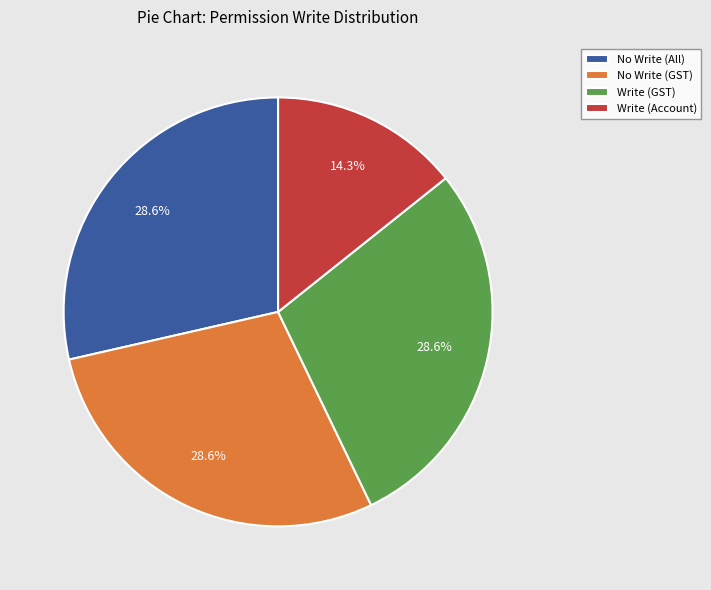

Is there a majority slice in this chart?

No